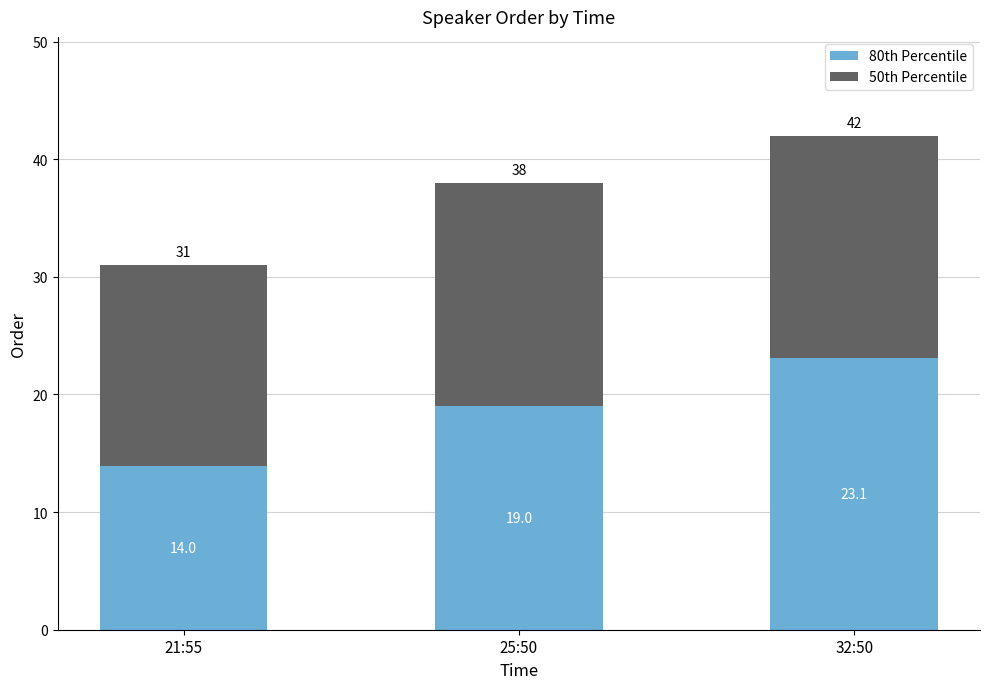

Rank the categories by 80th Percentile value from highest to lowest.

32:50, 25:50, 21:55